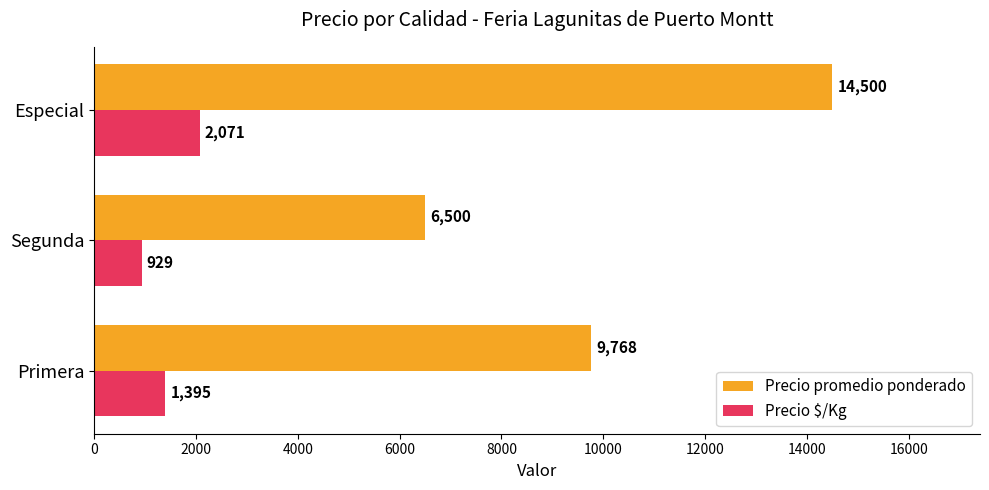

Which series has the widest spread of values?

Precio promedio ponderado